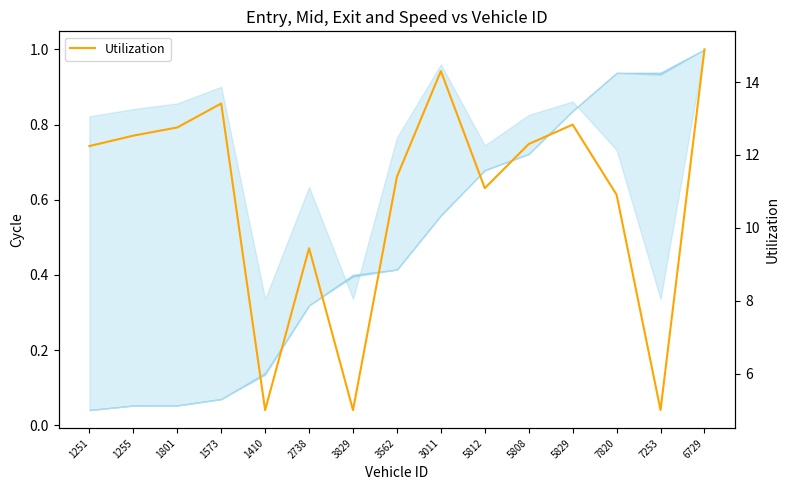

What is the label of the 7th point from the left?

3829